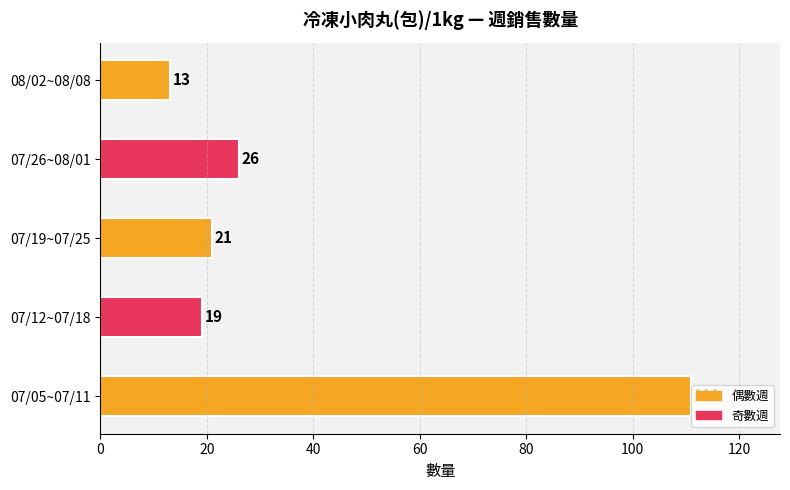

What is the difference between the maximum and minimum values?

98